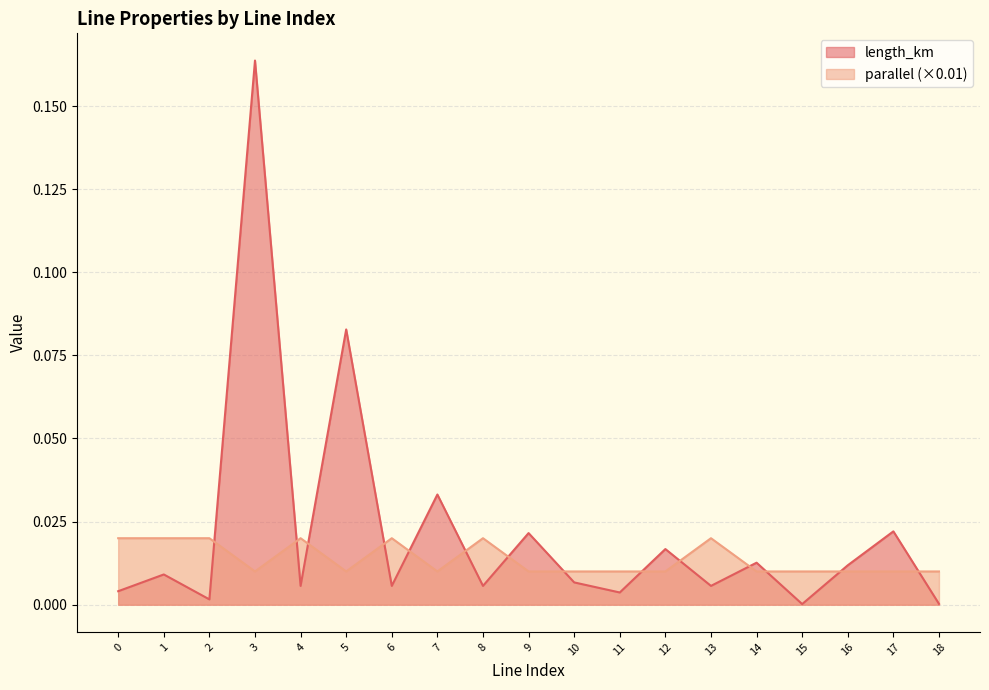

Which category has the highest value across all series?

3